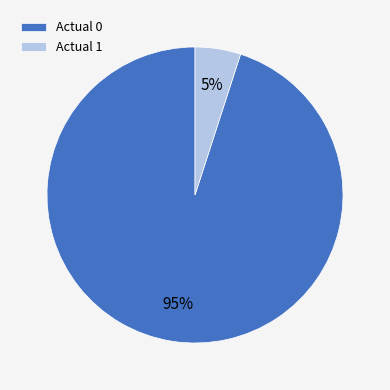

The Actual 0 slice represents 95% of the pie. True or false?

True